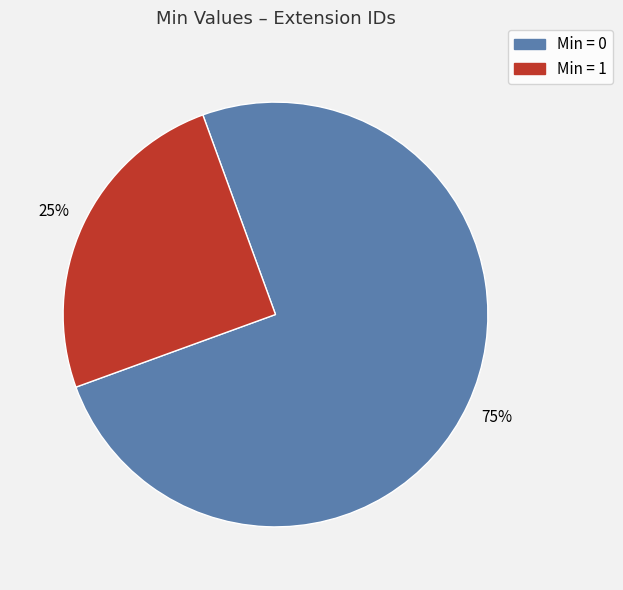

To the nearest percent, what is the average slice percentage?

50%